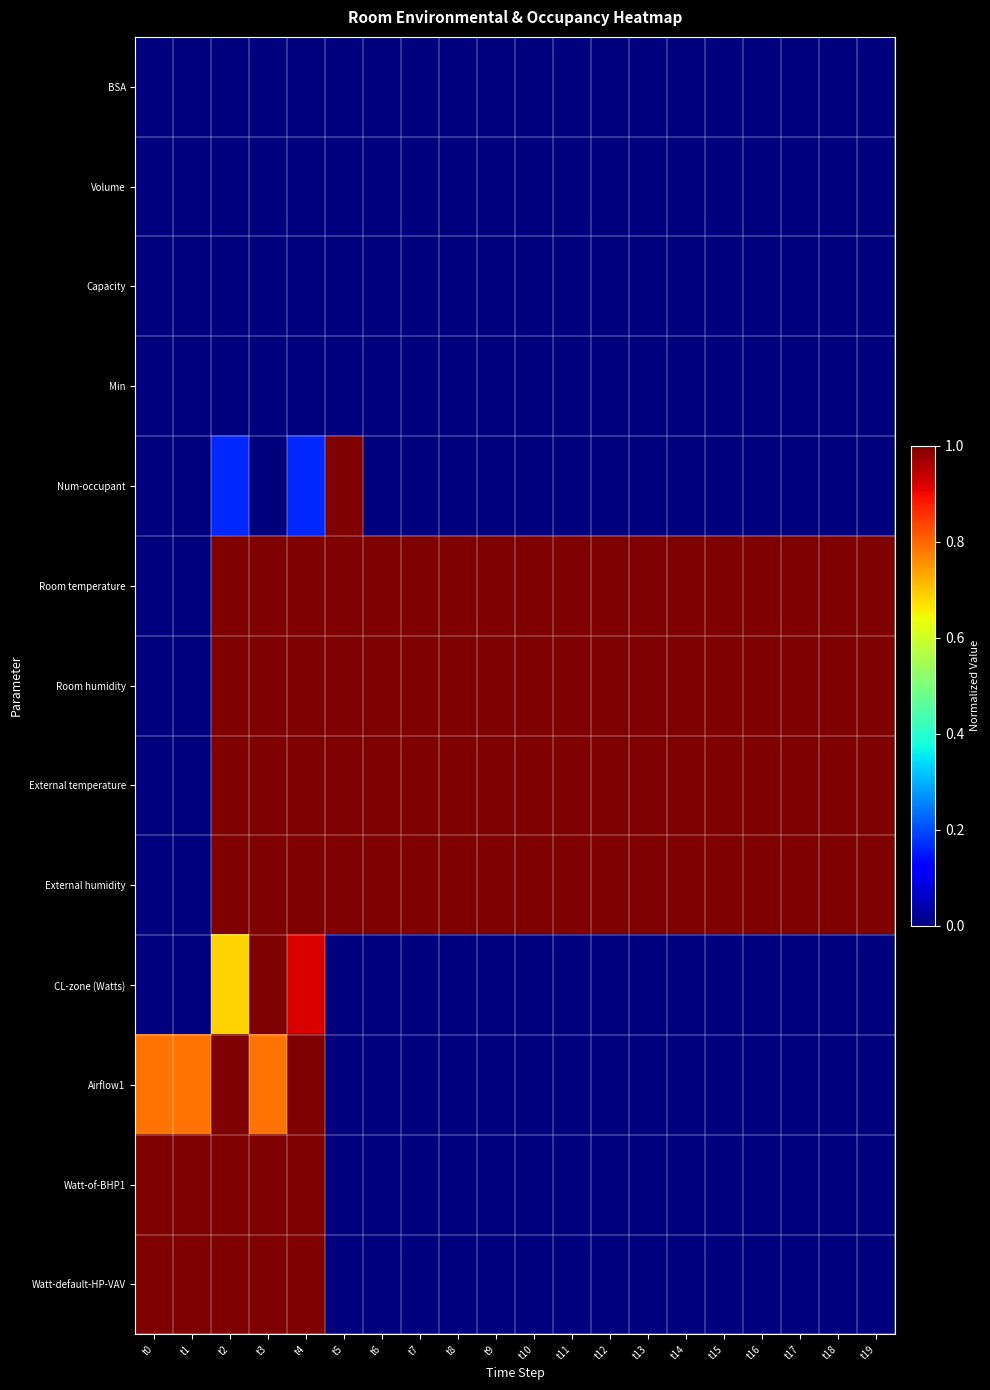

Between t2 and t5, which series saw the biggest shift?

Watt-of-BHP1